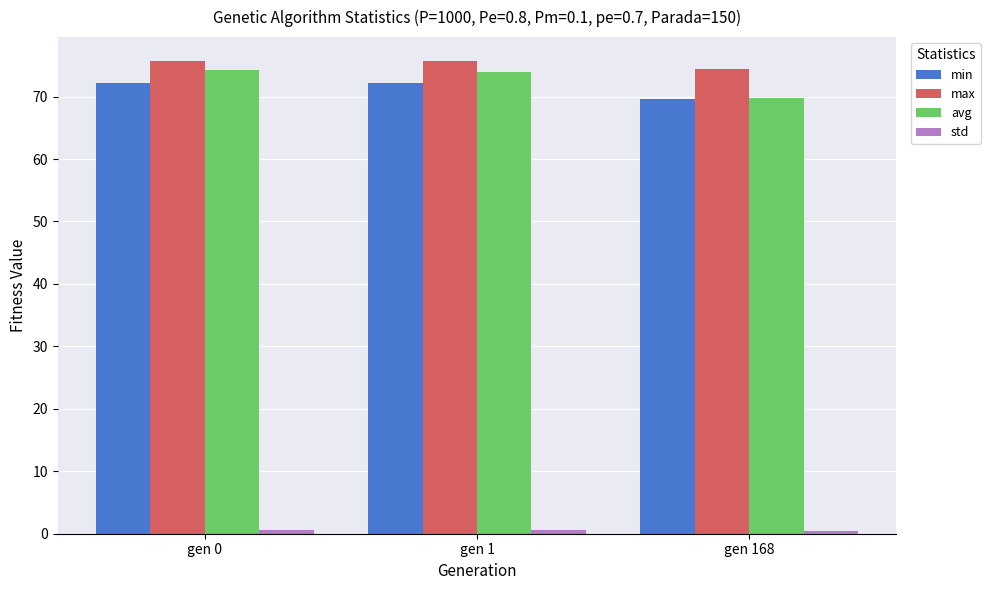

What is the difference between the maximum and minimum values in the avg series?

4.5